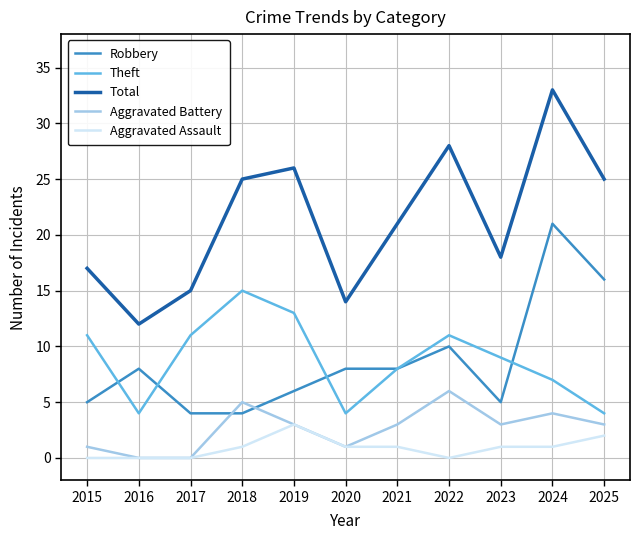

Which series has the largest range (max minus min)?

Total